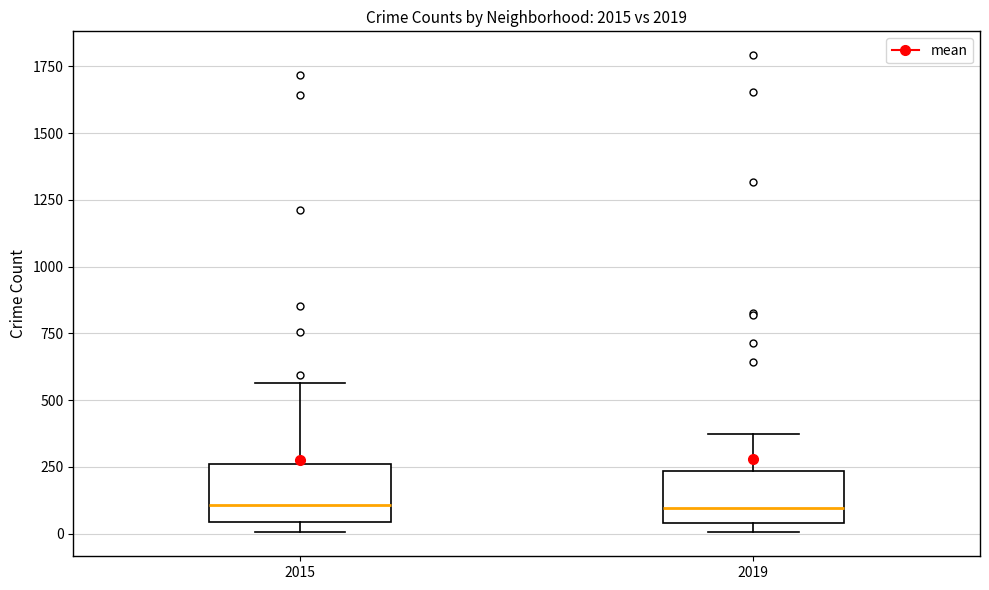

Where does the upper whisker of the box at x = 2019 end on the y-axis? The values are not printed on the chart, so give them approximately, as read against the axis.

400